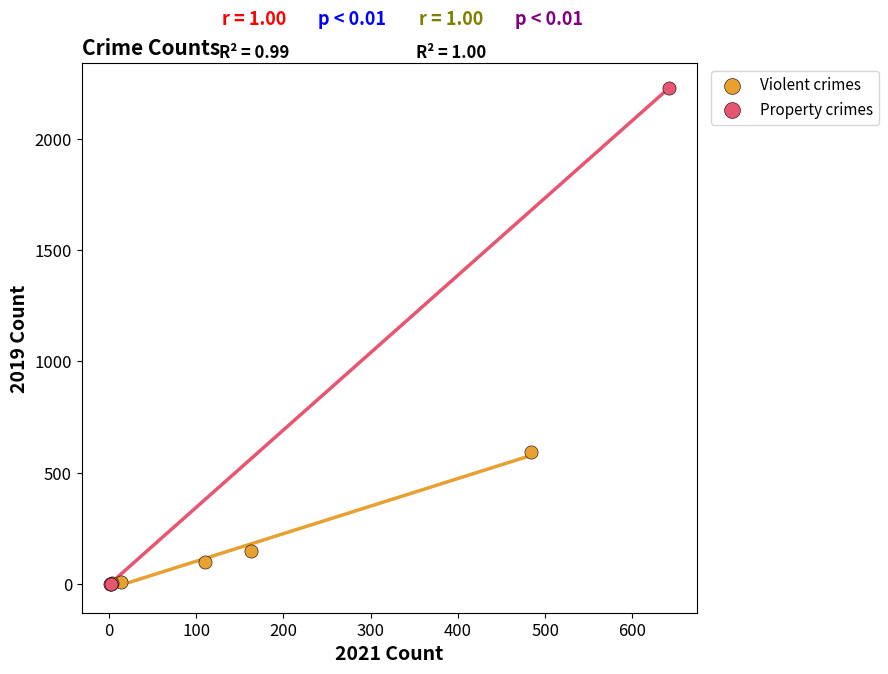

Which series has the widest spread of Y values?

Property crimes